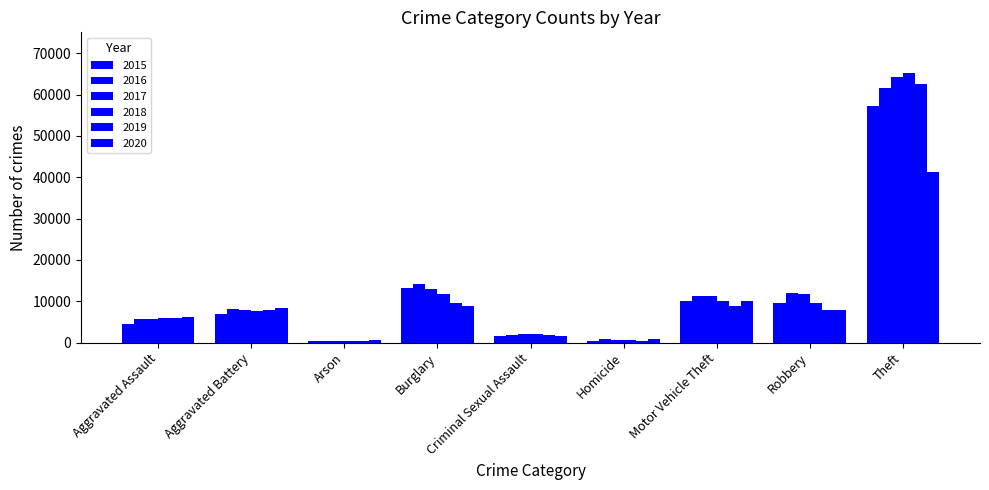

Reading right to left, transcribe all the data shown in this chart.

2015: Theft=57352	Robbery=9638	Motor Vehicle Theft=10068	Homicide=496	Criminal Sexual Assault=1703	Burglary=13184	Arson=448	Aggravated Battery=7019	Aggravated Assault=4480
2016: Theft=61623	Robbery=11960	Motor Vehicle Theft=11285	Homicide=786	Criminal Sexual Assault=1857	Burglary=14289	Arson=515	Aggravated Battery=8085	Aggravated Assault=5713
2017: Theft=64386	Robbery=11880	Motor Vehicle Theft=11380	Homicide=672	Criminal Sexual Assault=1982	Burglary=13001	Arson=444	Aggravated Battery=7845	Aggravated Assault=5793
2018: Theft=65290	Robbery=9681	Motor Vehicle Theft=9985	Homicide=588	Criminal Sexual Assault=2044	Burglary=11747	Arson=373	Aggravated Battery=7735	Aggravated Assault=6002
2019: Theft=62497	Robbery=7995	Motor Vehicle Theft=8978	Homicide=499	Criminal Sexual Assault=1922	Burglary=9638	Arson=376	Aggravated Battery=7858	Aggravated Assault=5841
2020: Theft=41345	Robbery=7855	Motor Vehicle Theft=9959	Homicide=787	Criminal Sexual Assault=1496	Burglary=8758	Arson=588	Aggravated Battery=8321	Aggravated Assault=6265